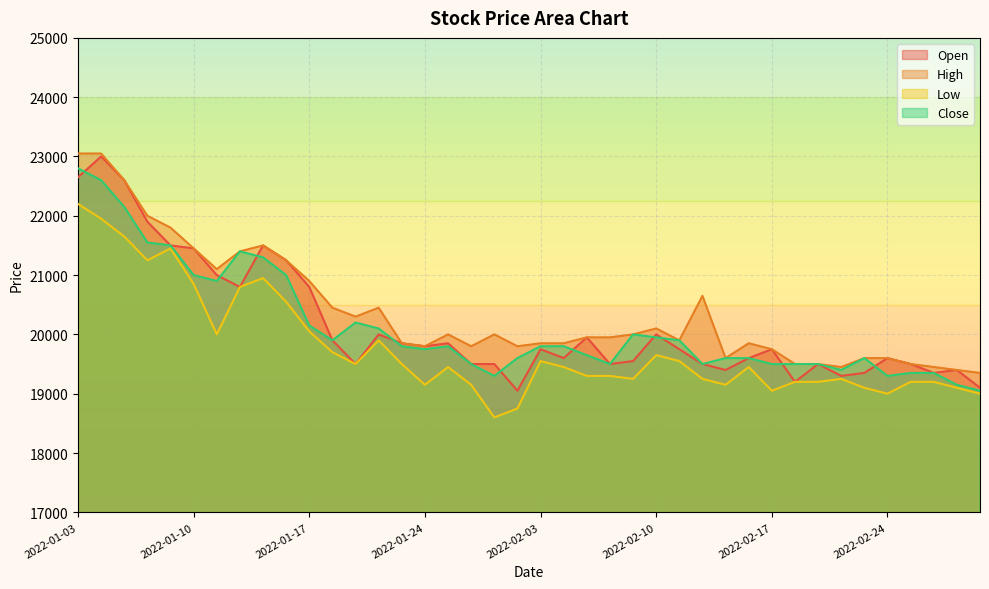

What position from the right is 2022-01-04?

39